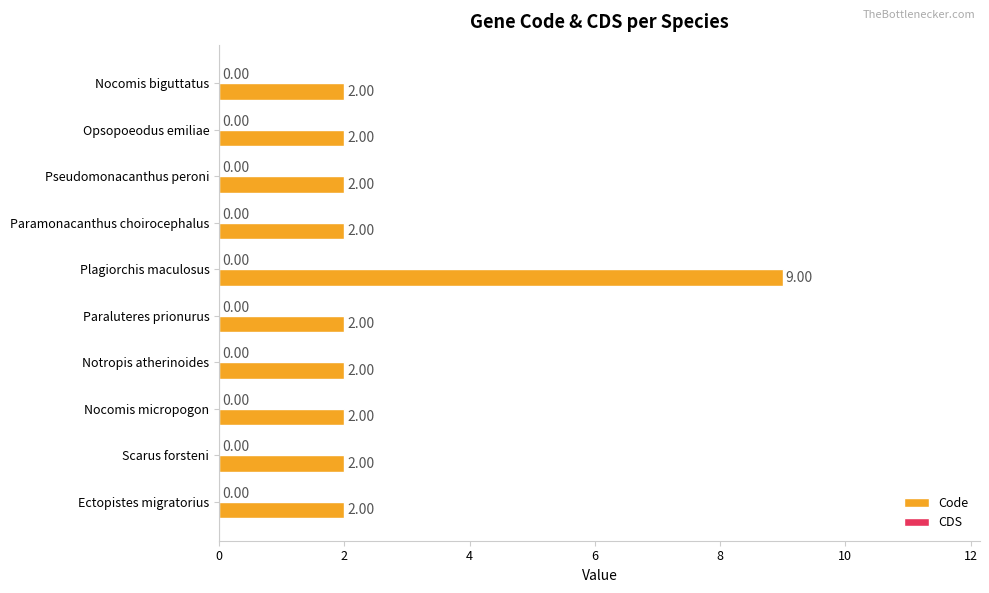

What is the minimum value shown in the chart?

2